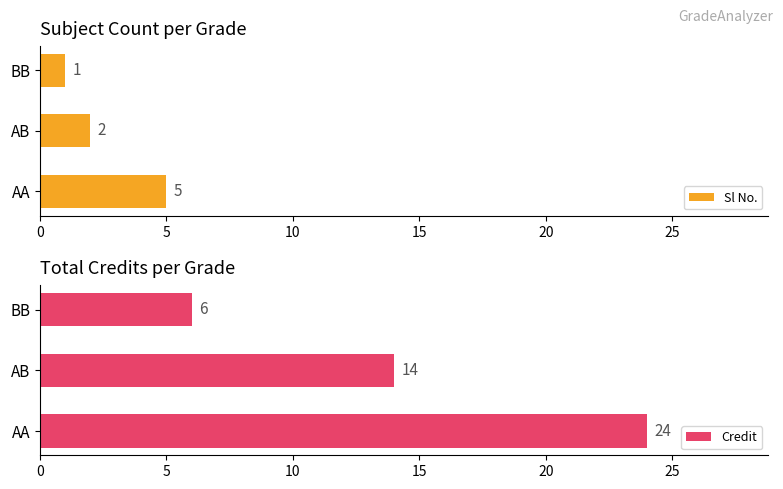

How many data points in Sl No. are less than 2?

1